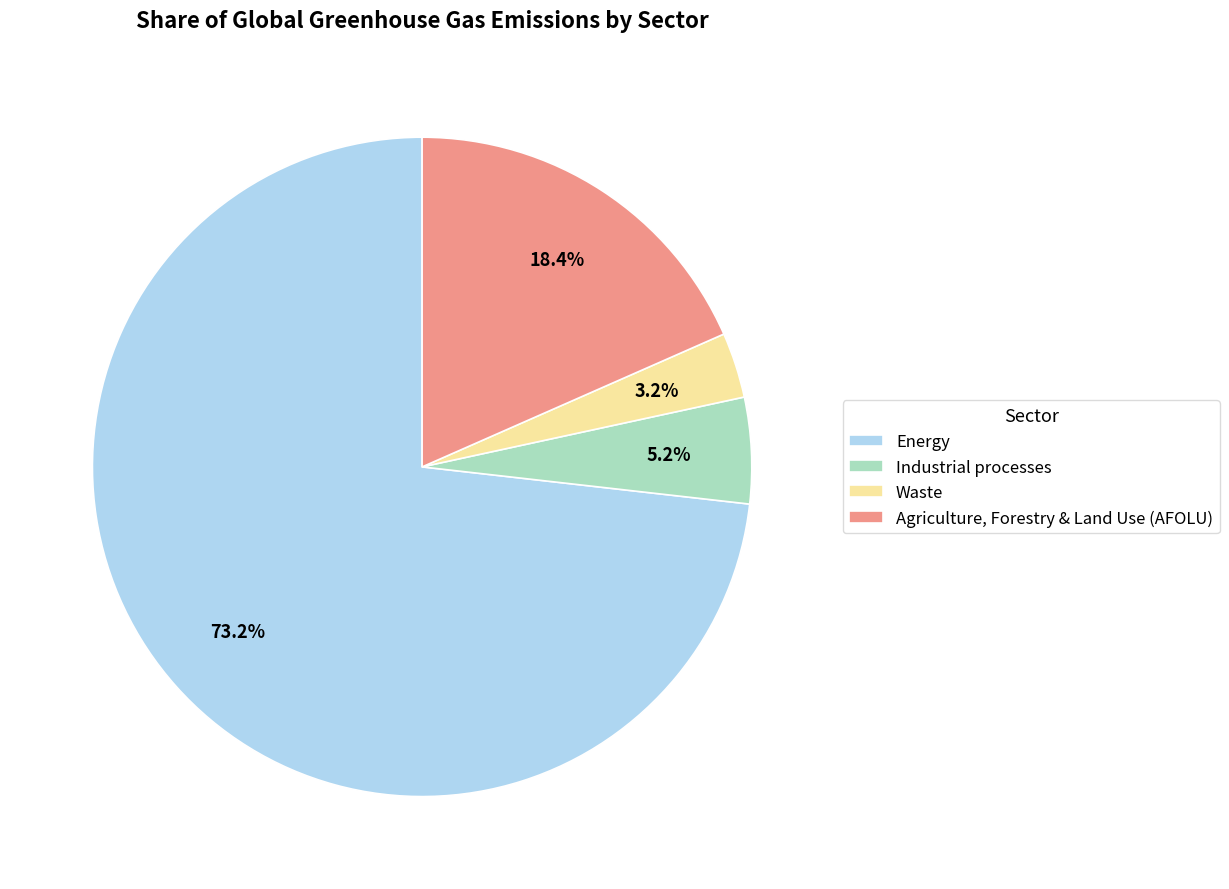

Between Energy and Waste, which is larger?

Energy